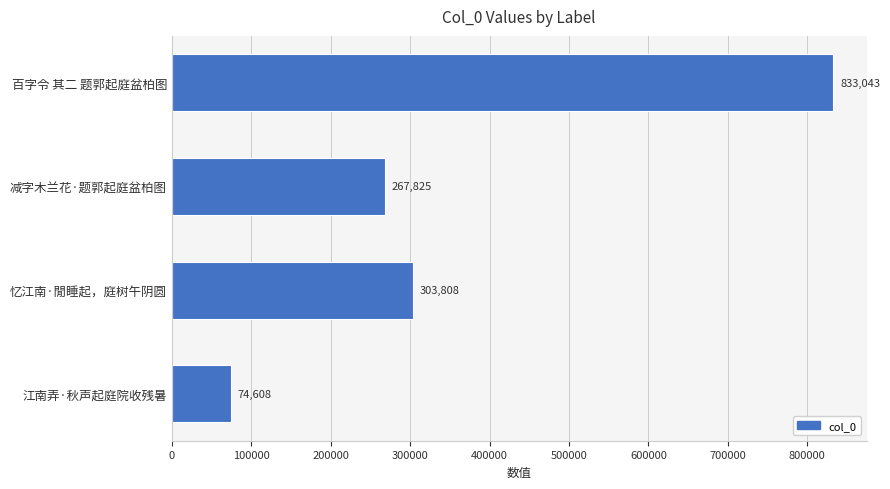

What is the label of the 1st bar from the top?

百字令 其二 题郭起庭盆柏图